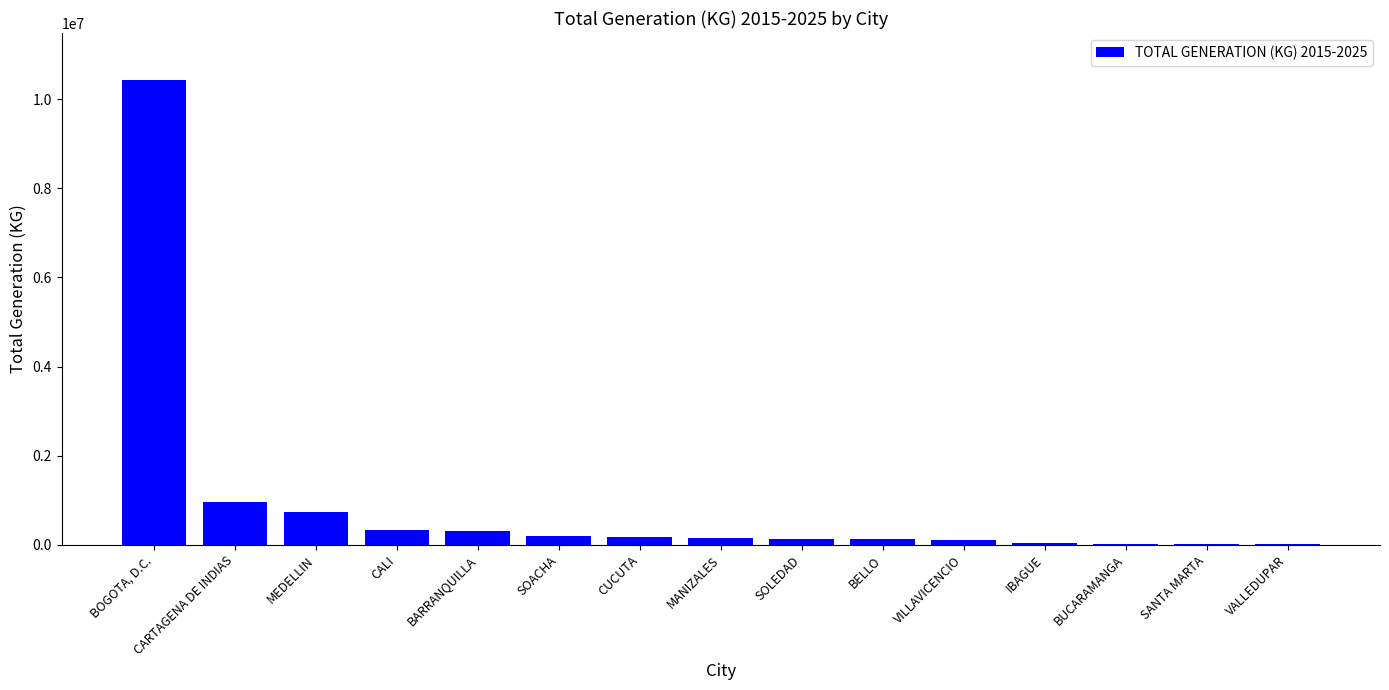

What is the sum of all values?

13749543.8